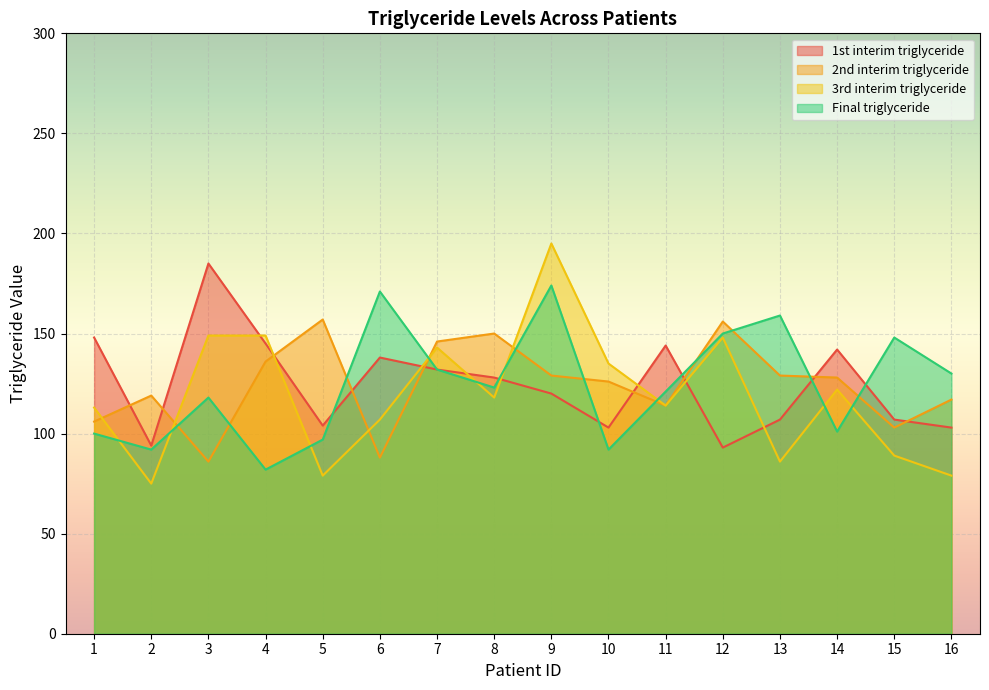

What is the difference between the highest and lowest values at 1?

48